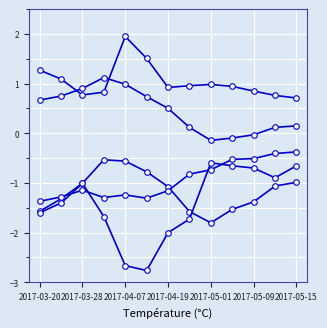

True or false: beta has a value of -1.0 at 2017-05-15.

True